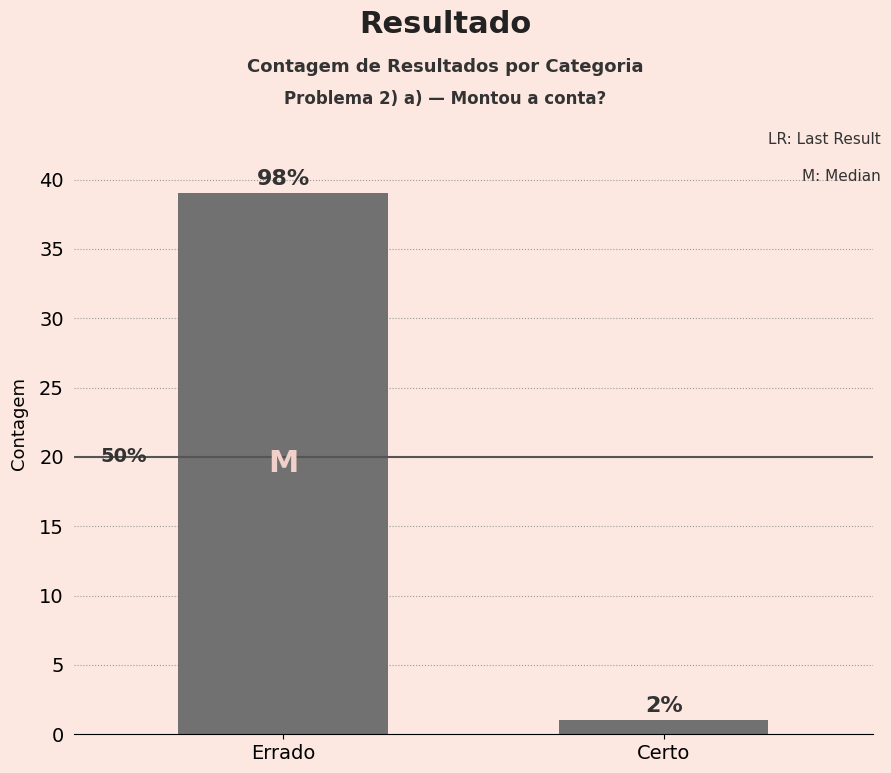

What is the value of the 2nd bar from the left?

1